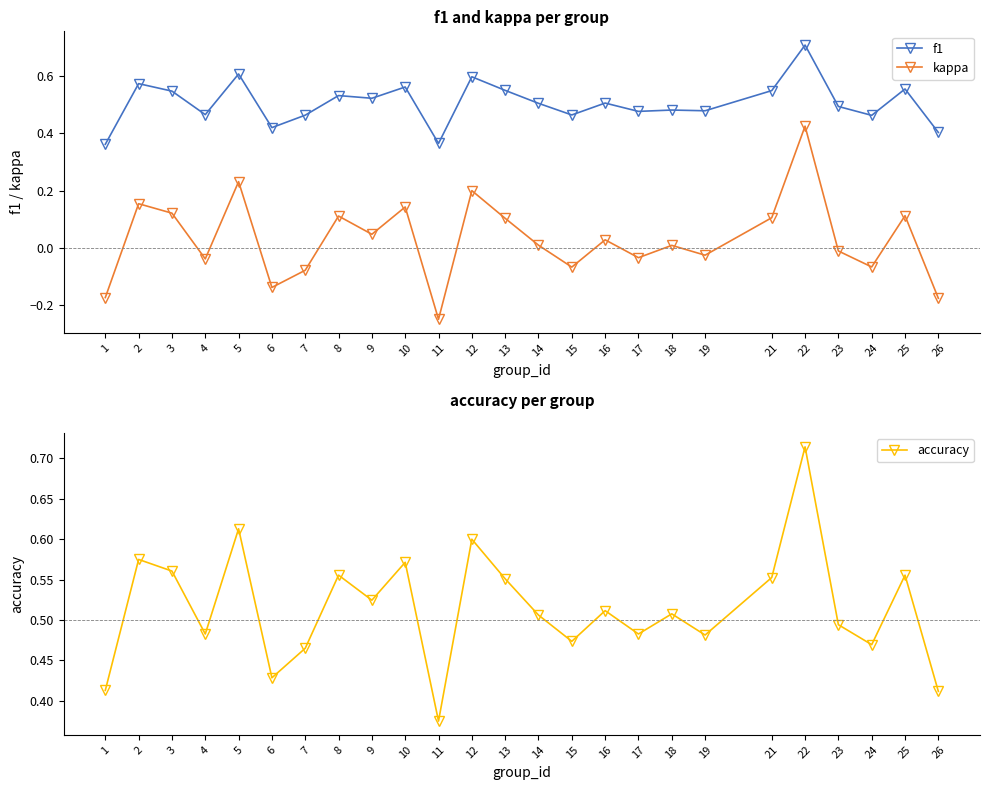

Which category has the lowest value across all series?

11